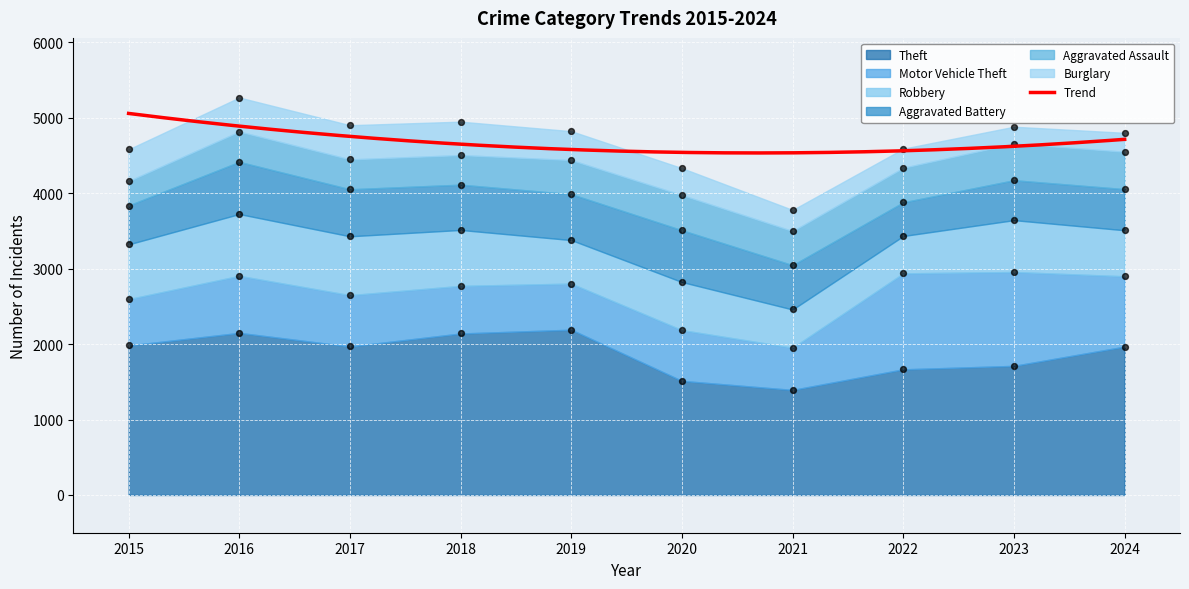

At which category is the sum across all series the highest?

2016